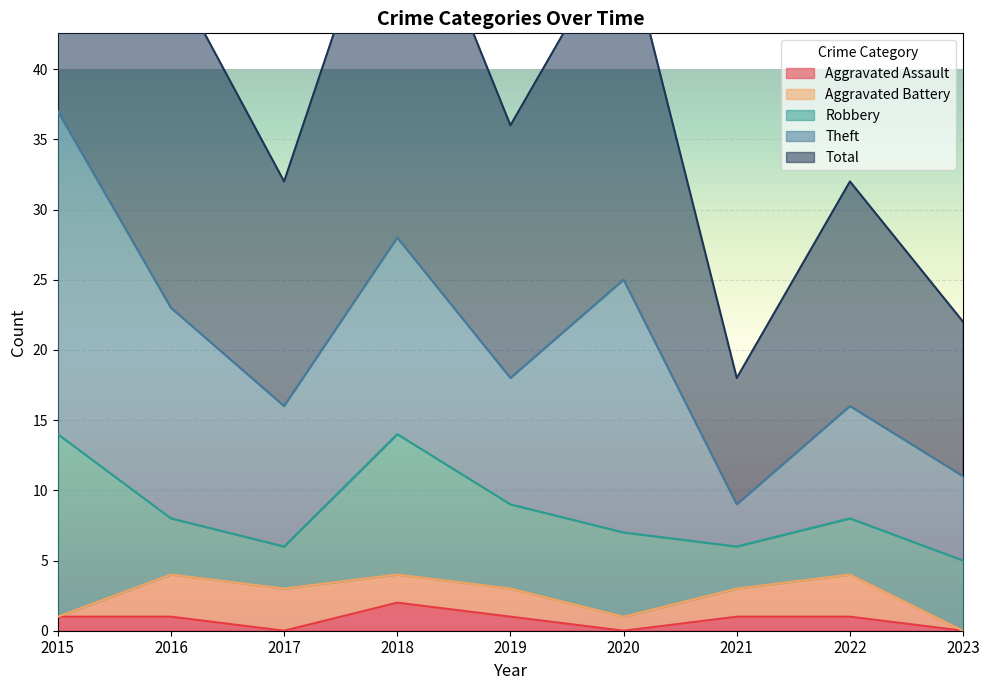

What is the lowest value of the Robbery series?

3